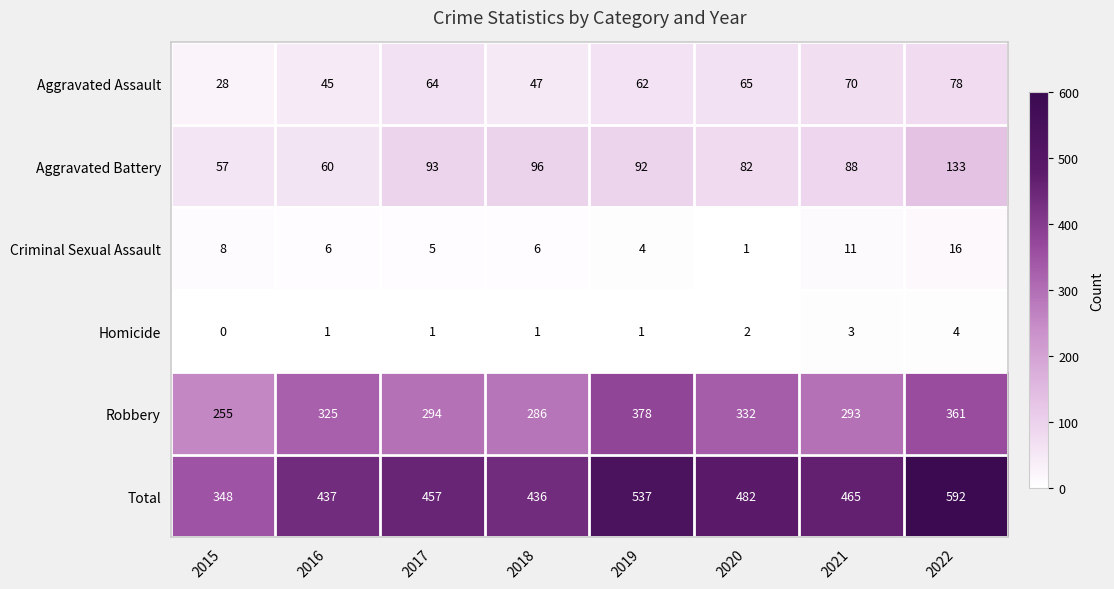

Which series has the largest total across all categories?

Total